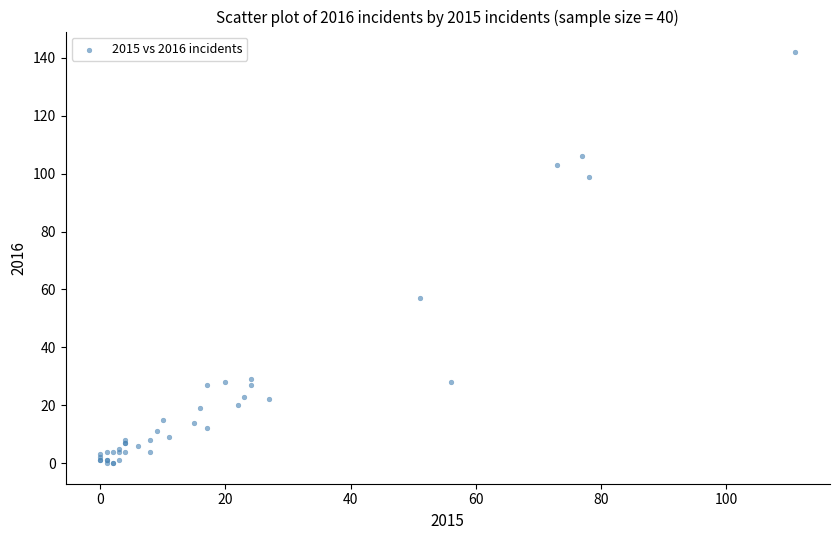

What Y value in the scatter plot is closest to 71?

57